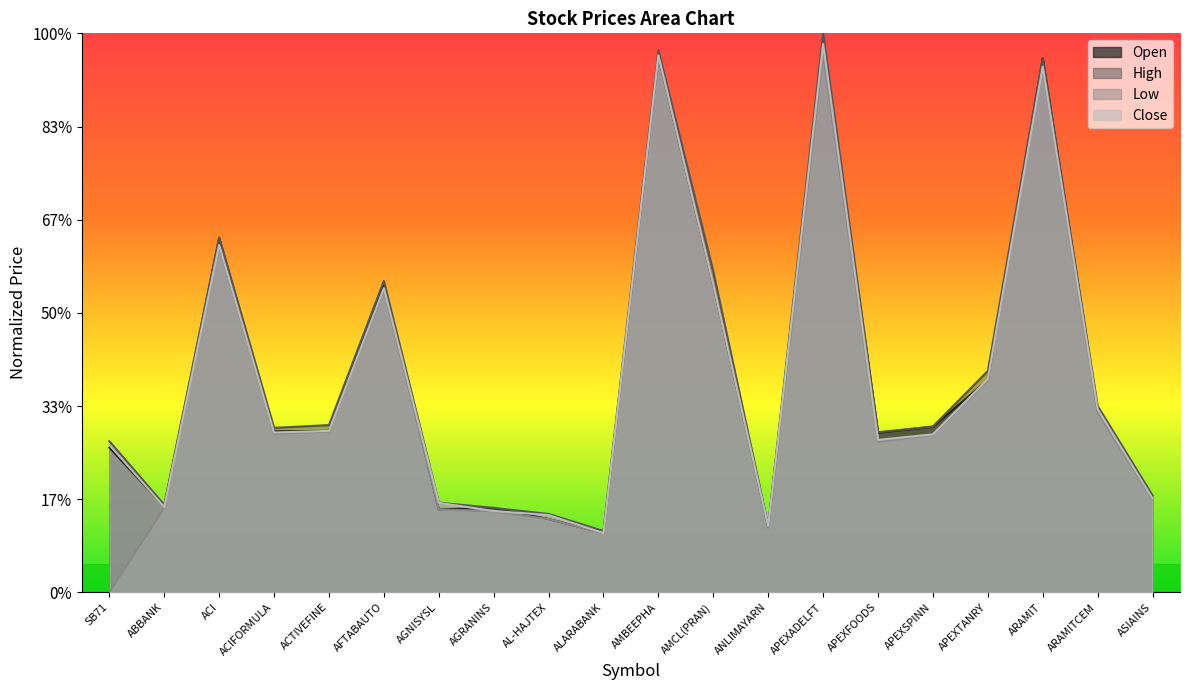

Does the chart have visible grid lines?

No